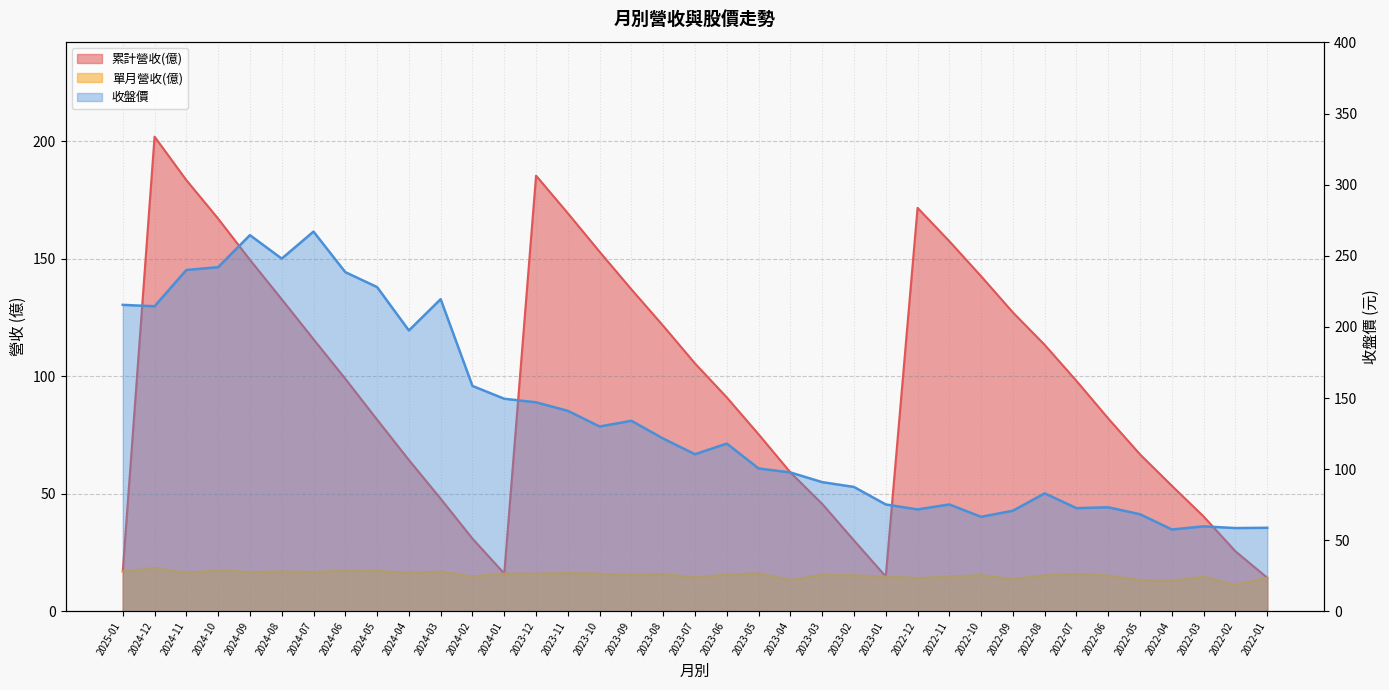

True or false: 累計營收(億) and 收盤價 intersect in this chart.

True